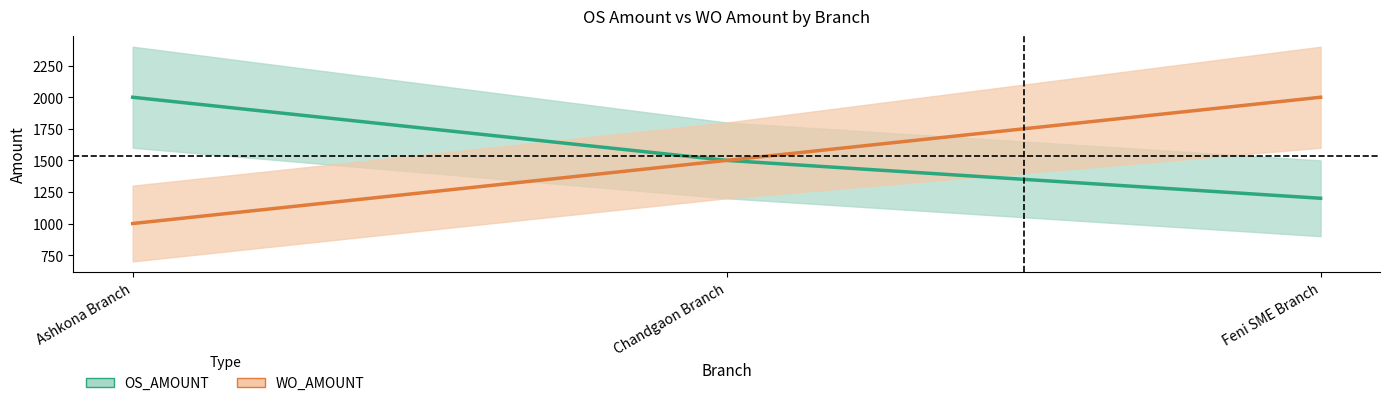

How many categories are shown in the chart?

3